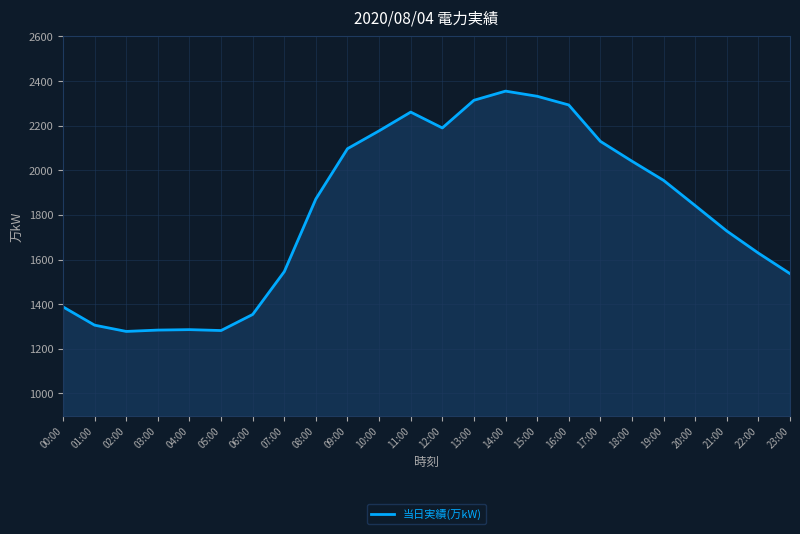

What is the minimum value shown in the chart?

1278